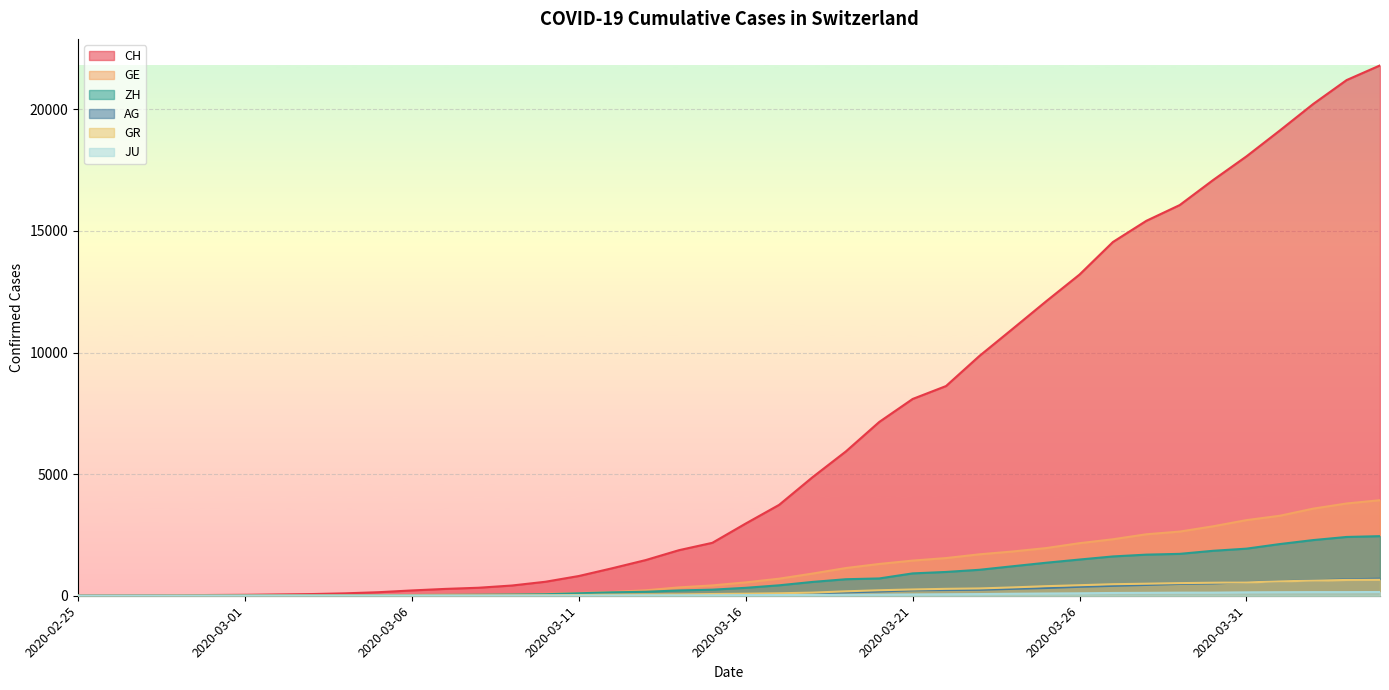

True or false: ZH and JU cross at least once.

False